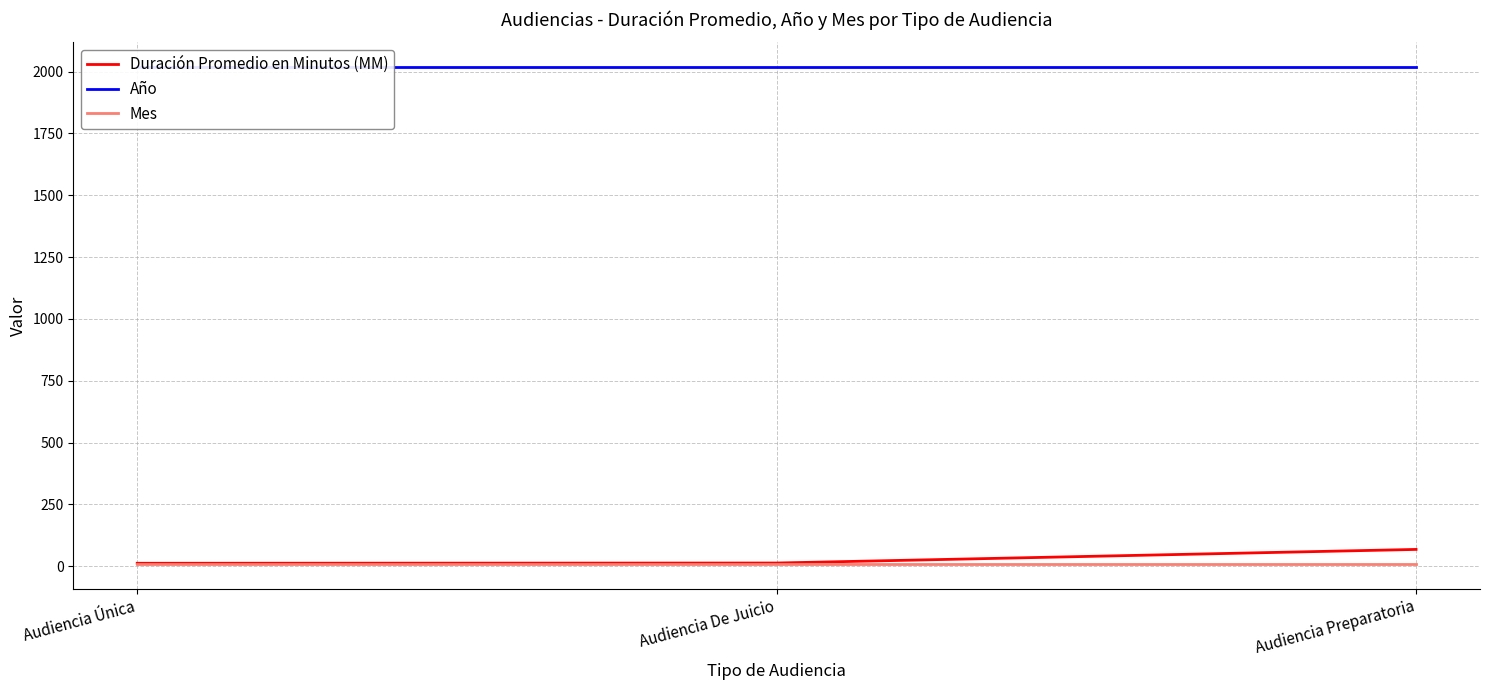

Between Audiencia Única and Audiencia De Juicio, which series saw the biggest shift?

Duración Promedio en Minutos (MM)